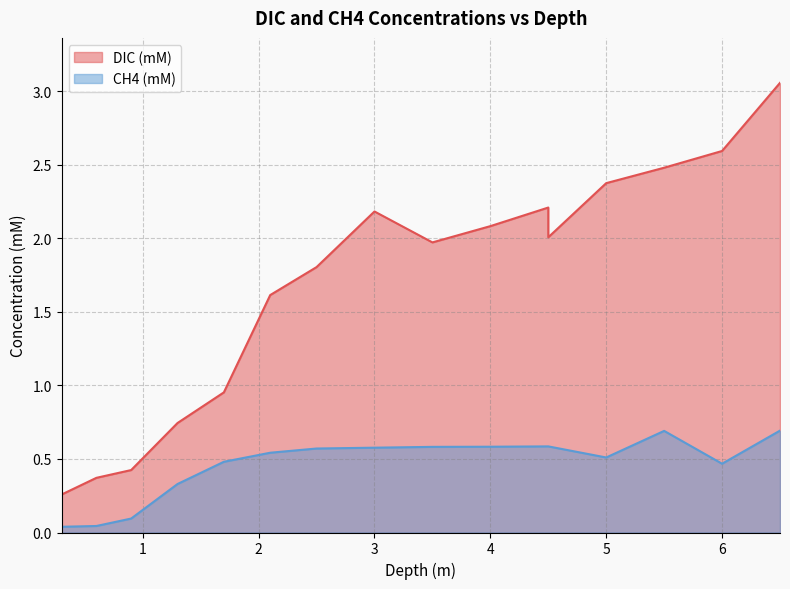

Which category has the lowest value across all series?

0.3